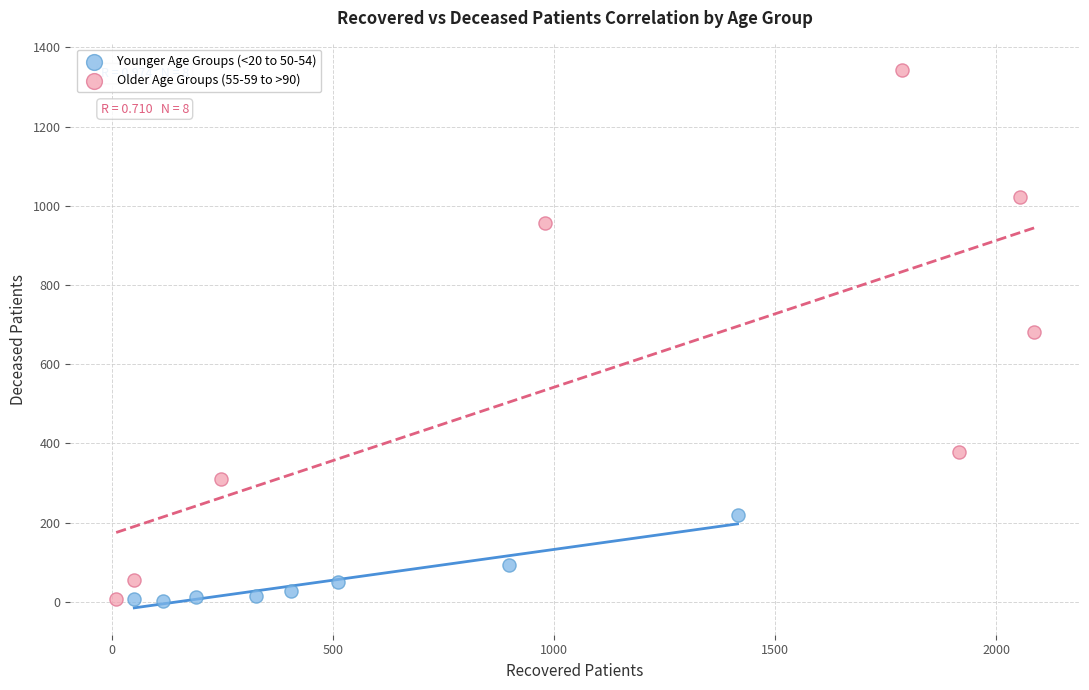

Which series has the largest Y range (max minus min)?

Older Age Groups (55-59 to >90)